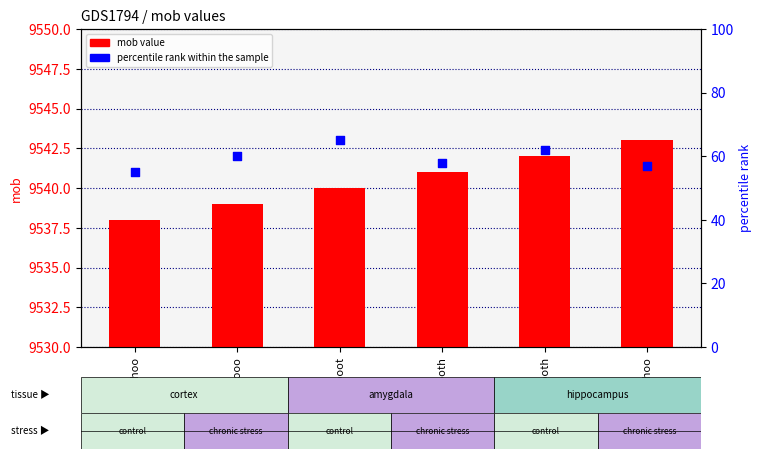

Is the value of percentile rank within the sample at bhooo greater than the value of mob at bhooth?

No